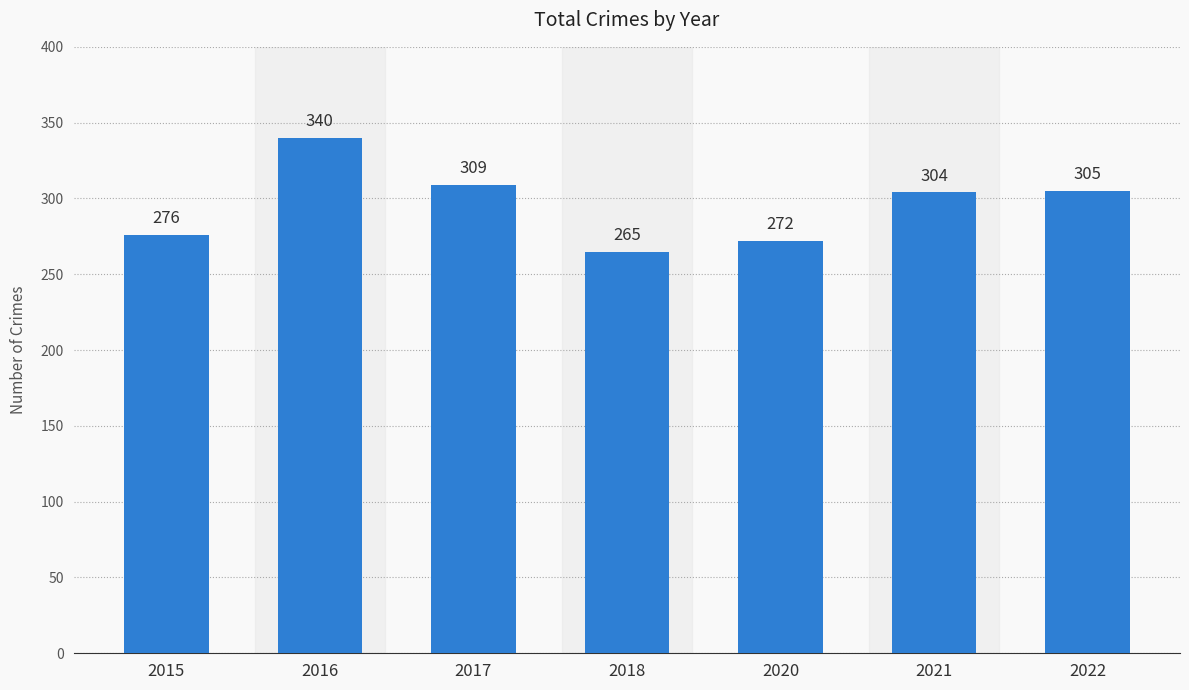

Reading left to right, transcribe all the data shown in this chart.

276	340	309	265	272	304	305